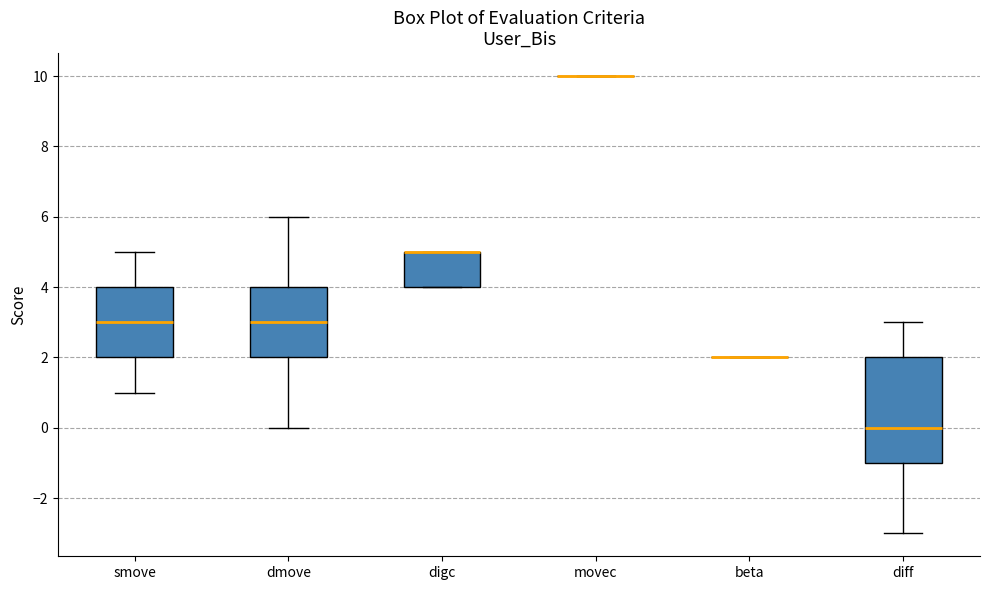

Comparing the boxes themselves (not the whiskers), which one is the tallest?

diff